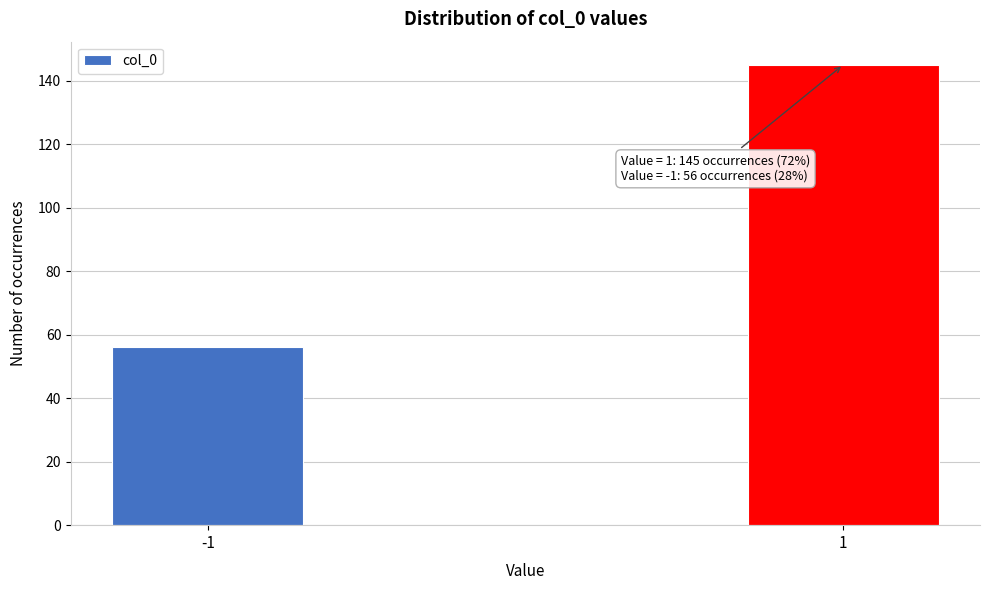

Reading left to right, what are all the values shown in this chart?

56	145